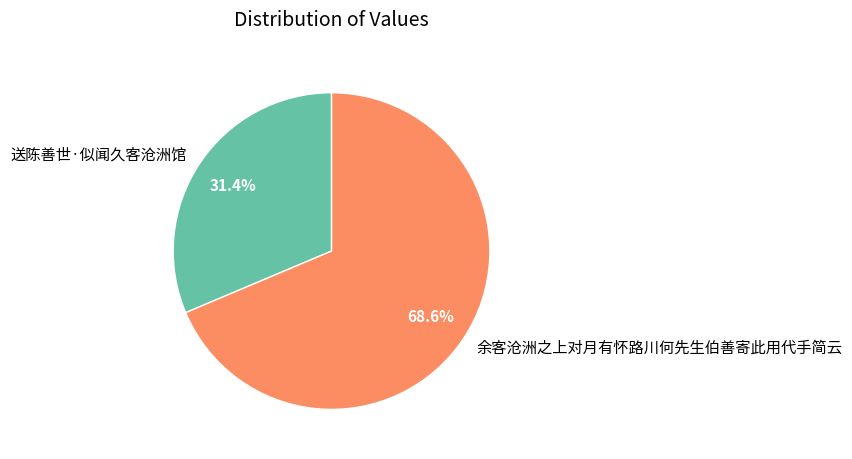

To the nearest percent, what is the average slice percentage?

50%